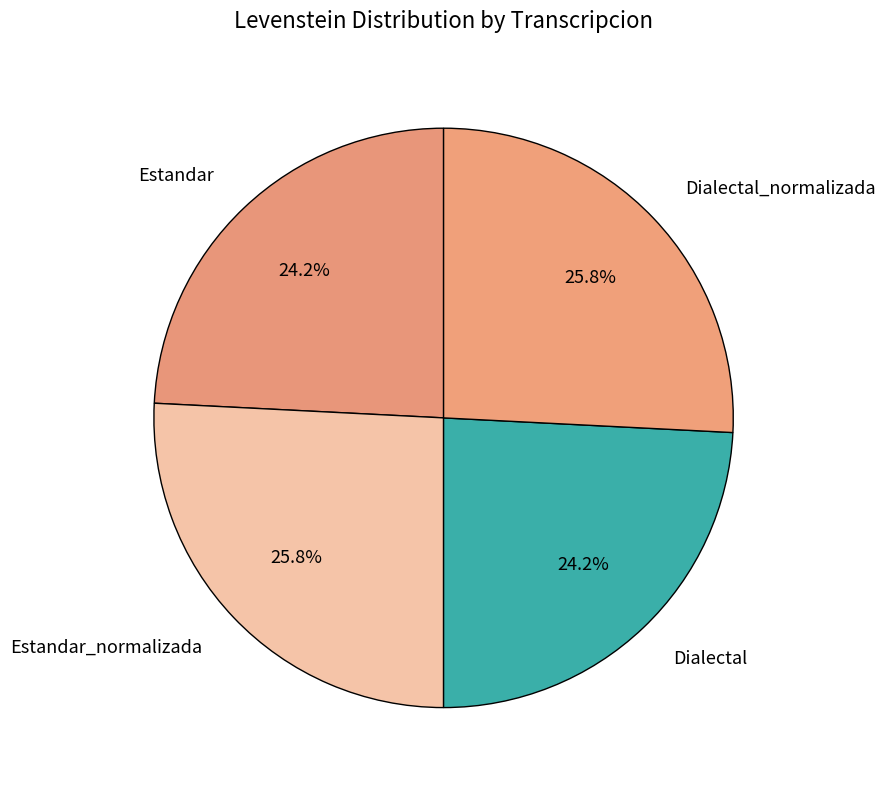

How much of the chart is everything except Estandar?

75.8%